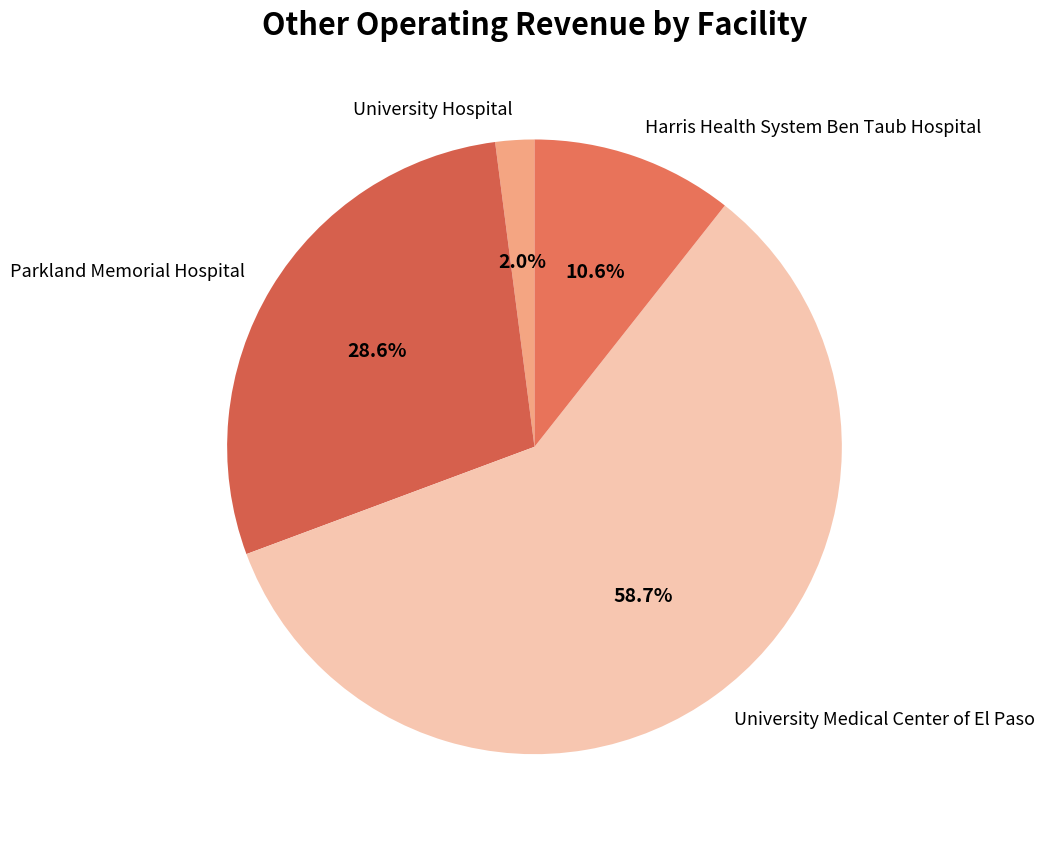

What percentage is NOT represented by Harris Health System Ben Taub Hospital?

89.4%